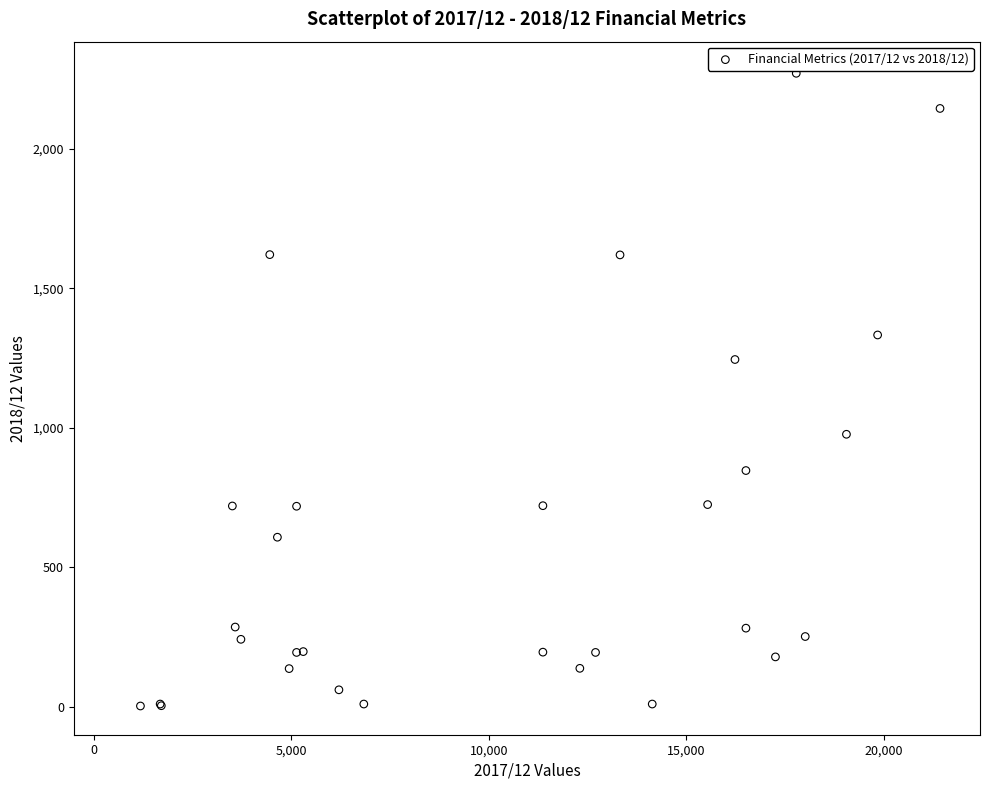

What Y value in the scatter plot is closest to 1137?

1245